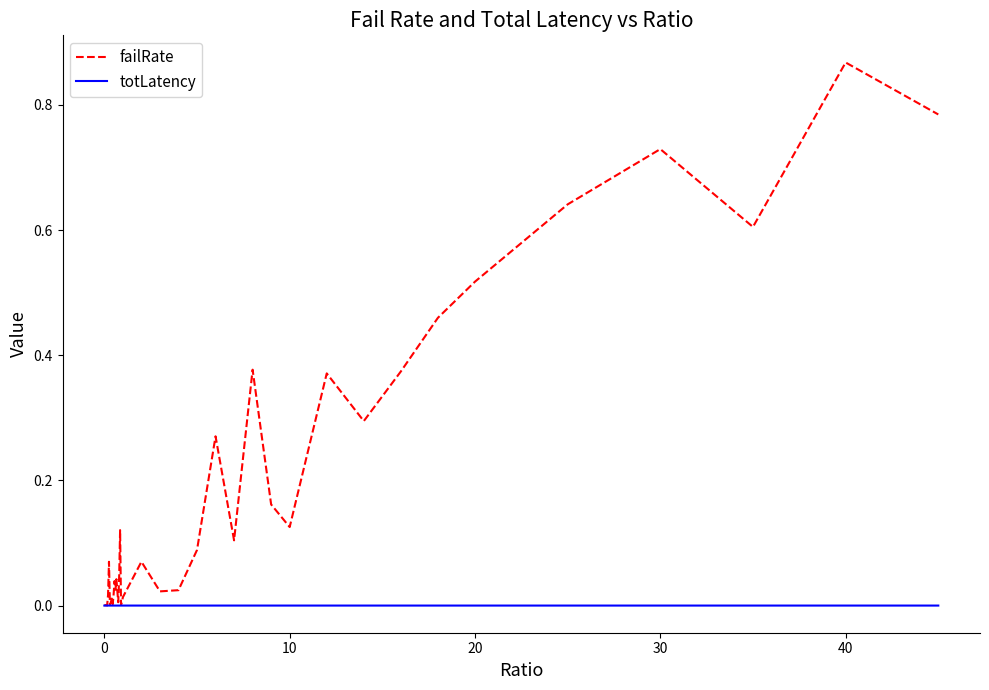

What is the sum of all failRate values?

7.3